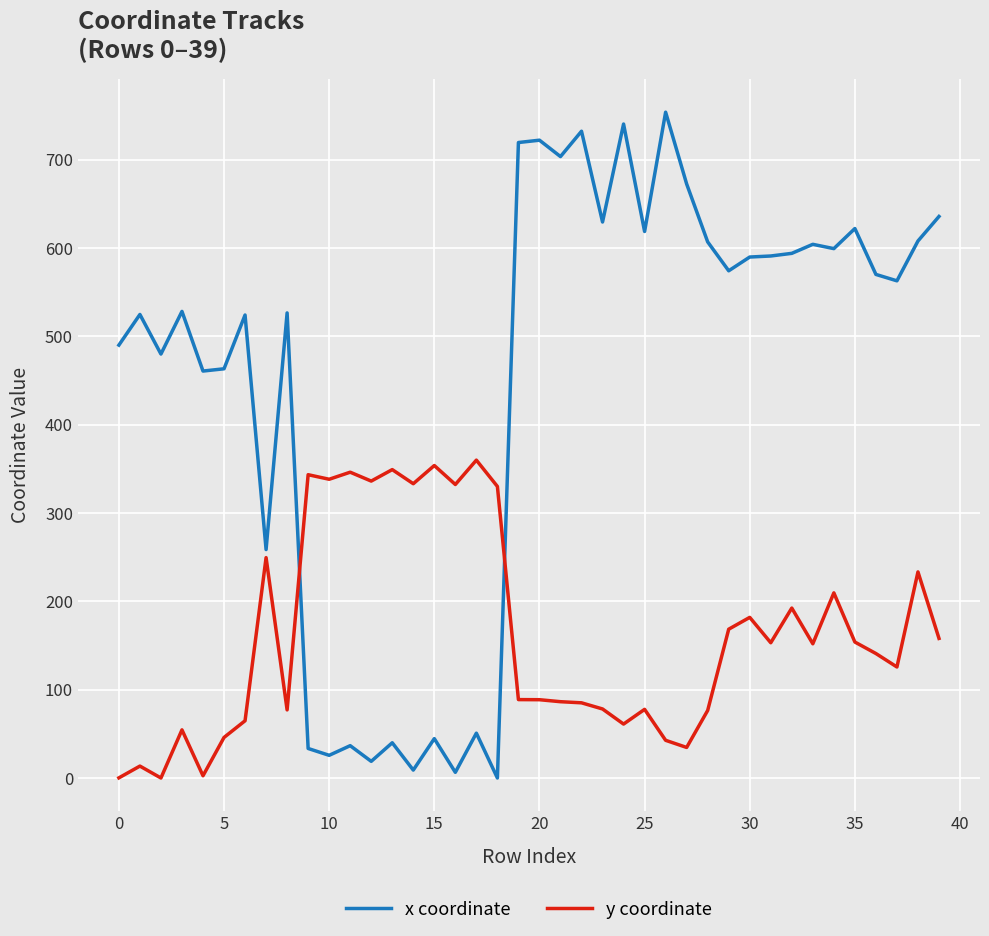

Which series has the largest total across all categories?

x coordinate